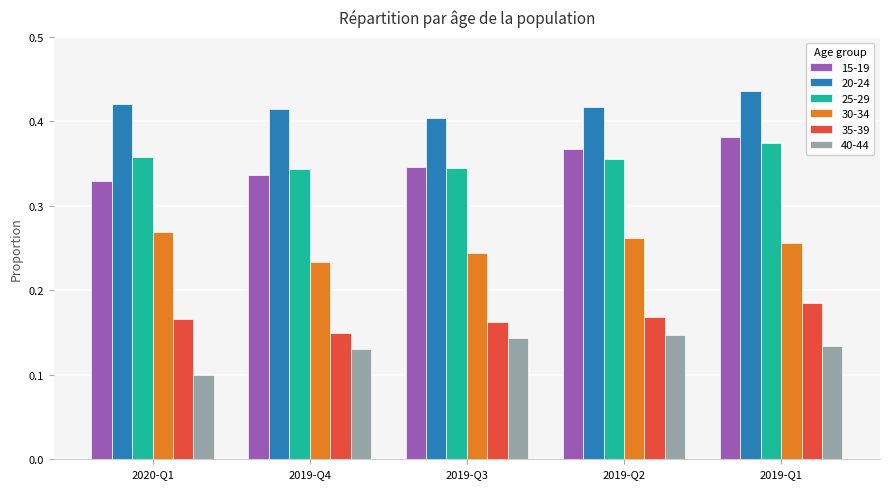

Is it true that 25-29 equals 0.4 at 2019-Q1?

True